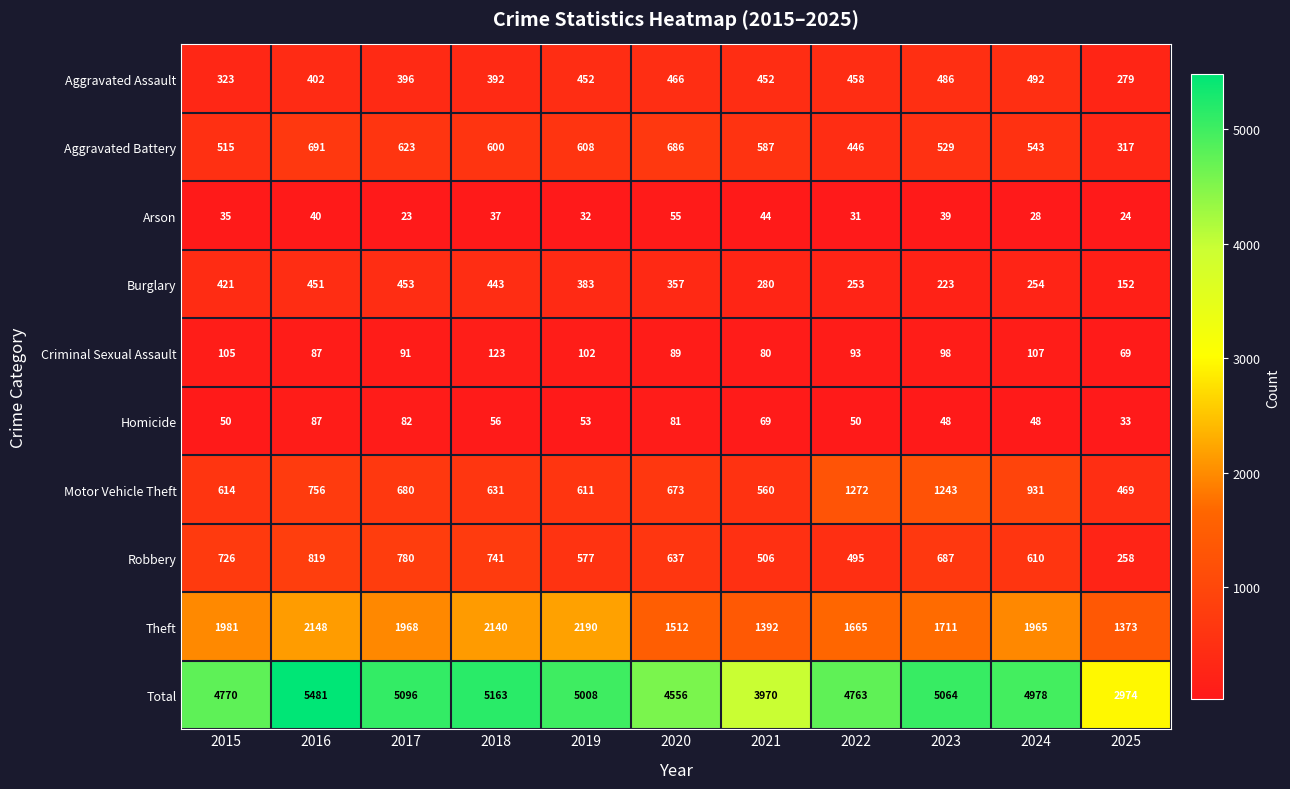

What is the spread (max minus min) of values at 2017?

5073